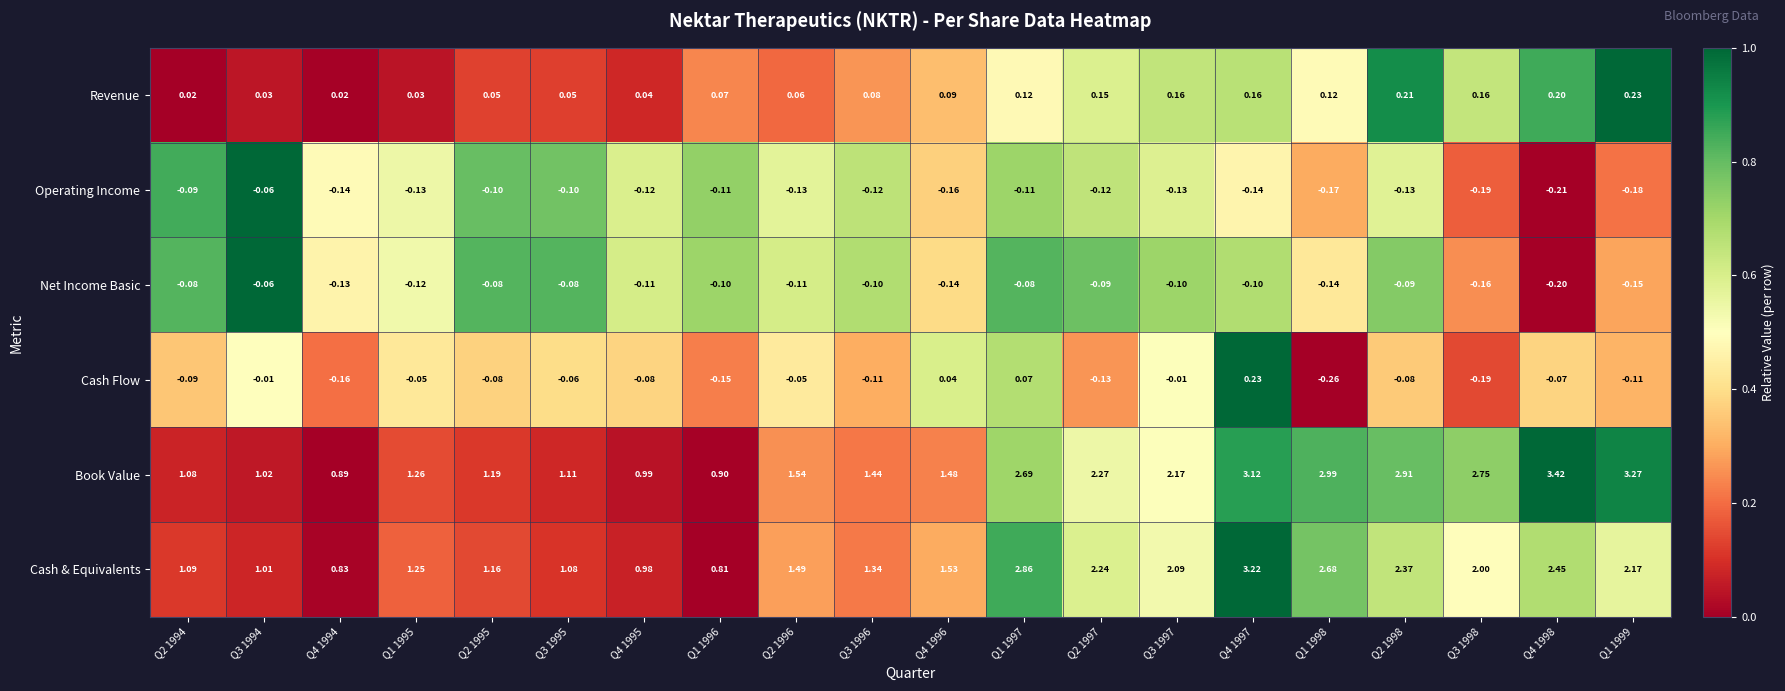

Which series has the largest range (max minus min)?

Book Value